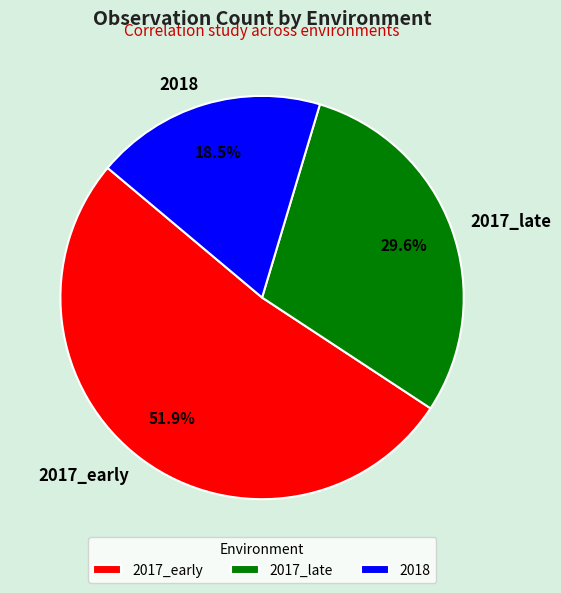

Which category accounts for the majority?

2017_early